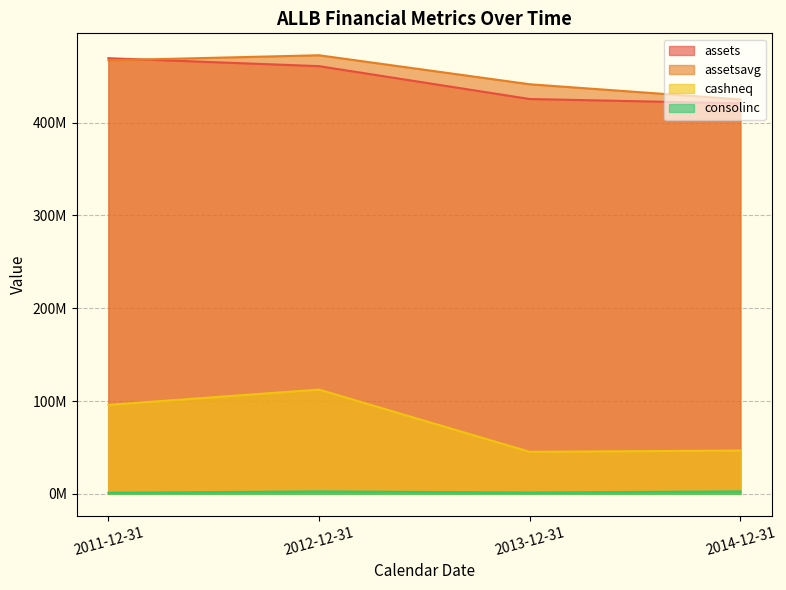

True or false: assetsavg has a value of 441394992 at 2013-12-31.

True